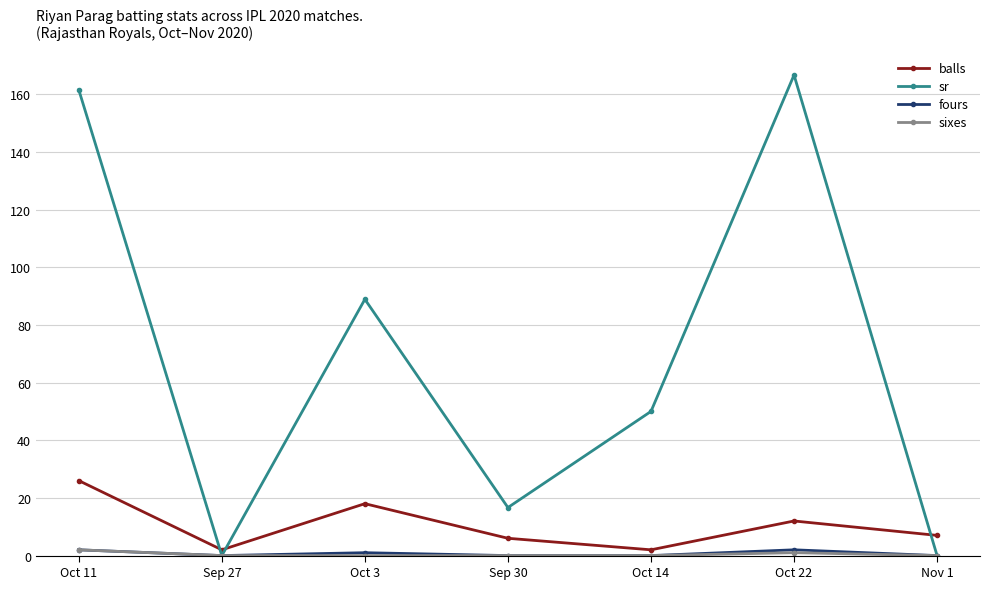

What is the difference between the maximum and minimum values in the balls series?

24.0